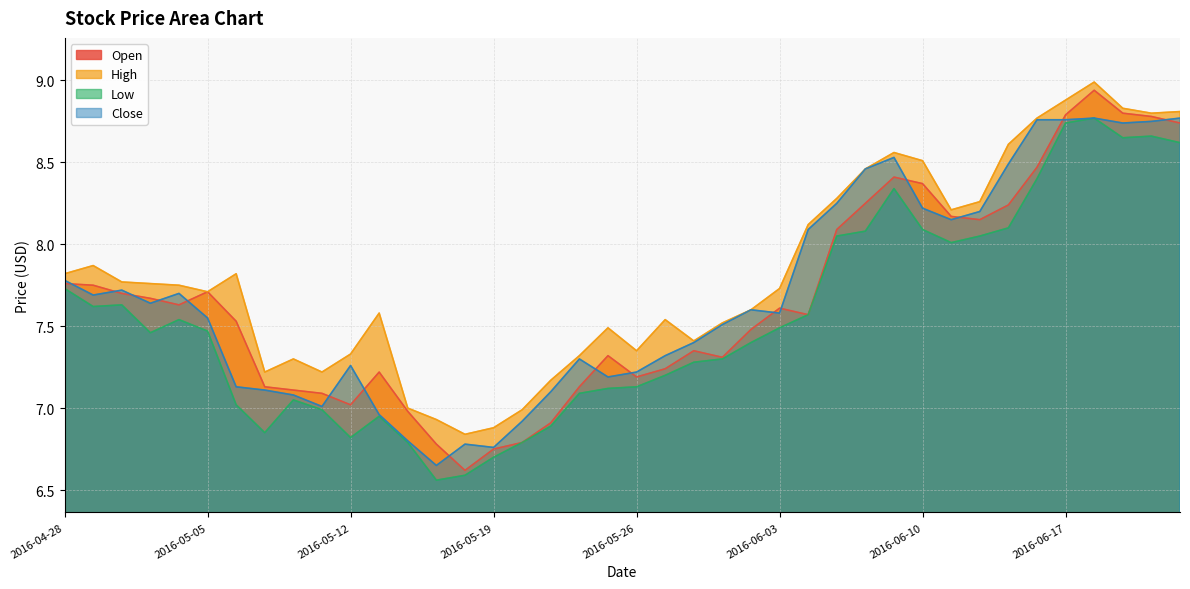

The value of High at 2016-06-20 is 9.0. True or false?

True